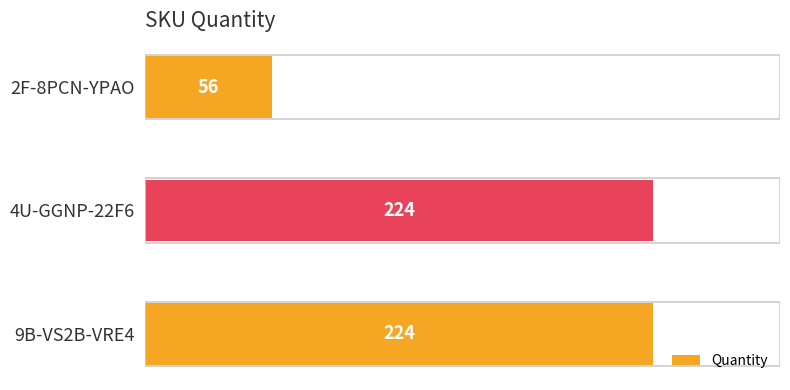

Count the number of data series in this chart.

1